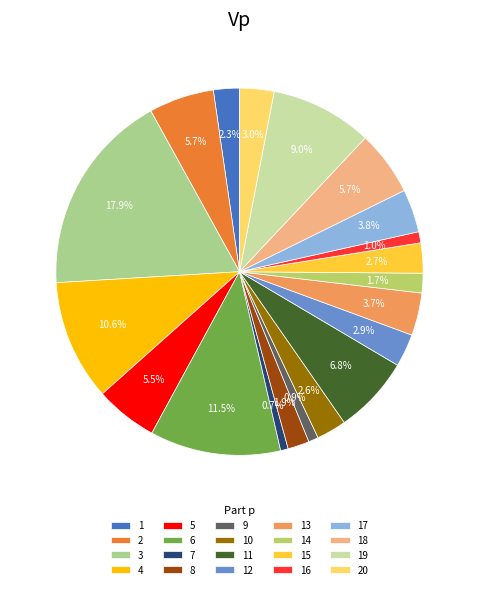

How many segments does this pie chart have?

20